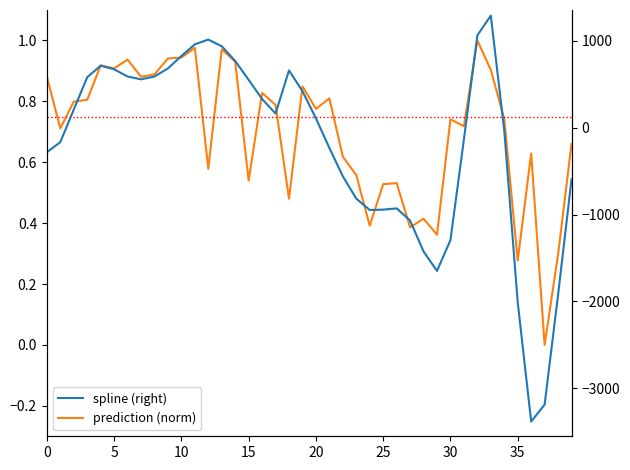

In prediction (norm), how many points are higher than both neighbors (excluding endpoints)?

12